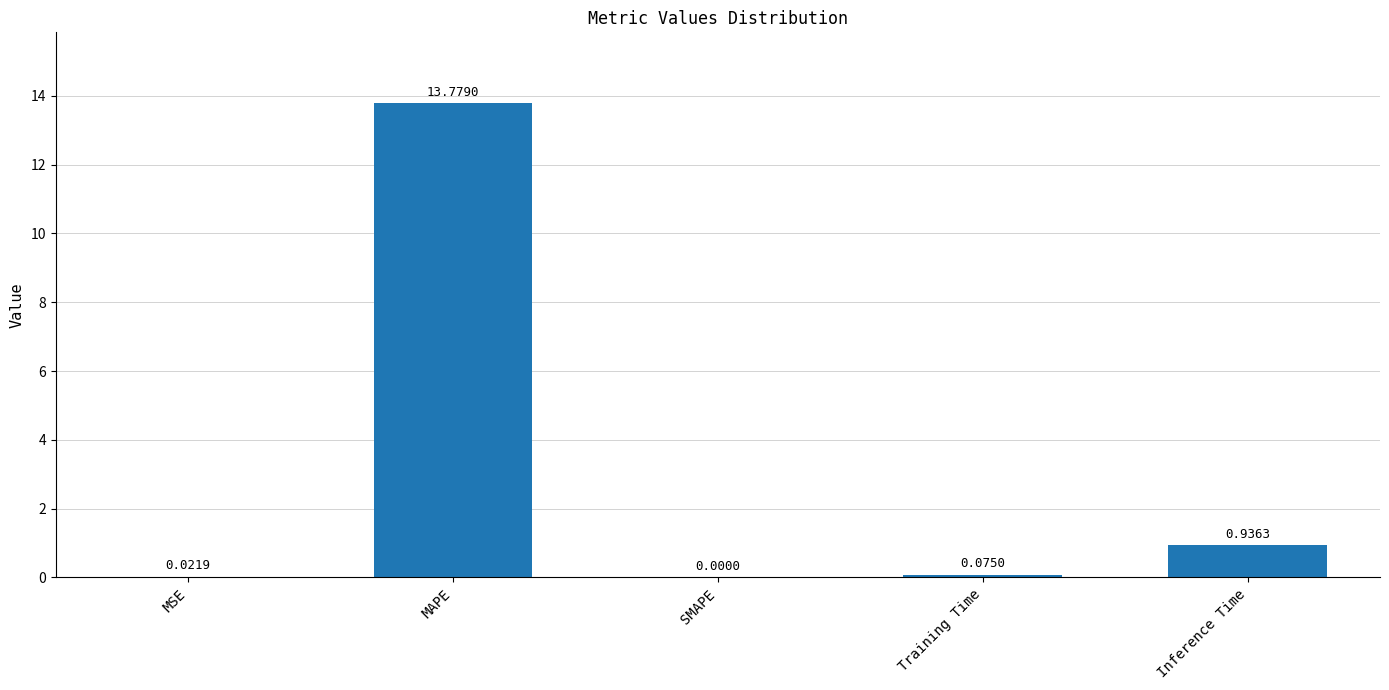

How many data points are above 0?

4